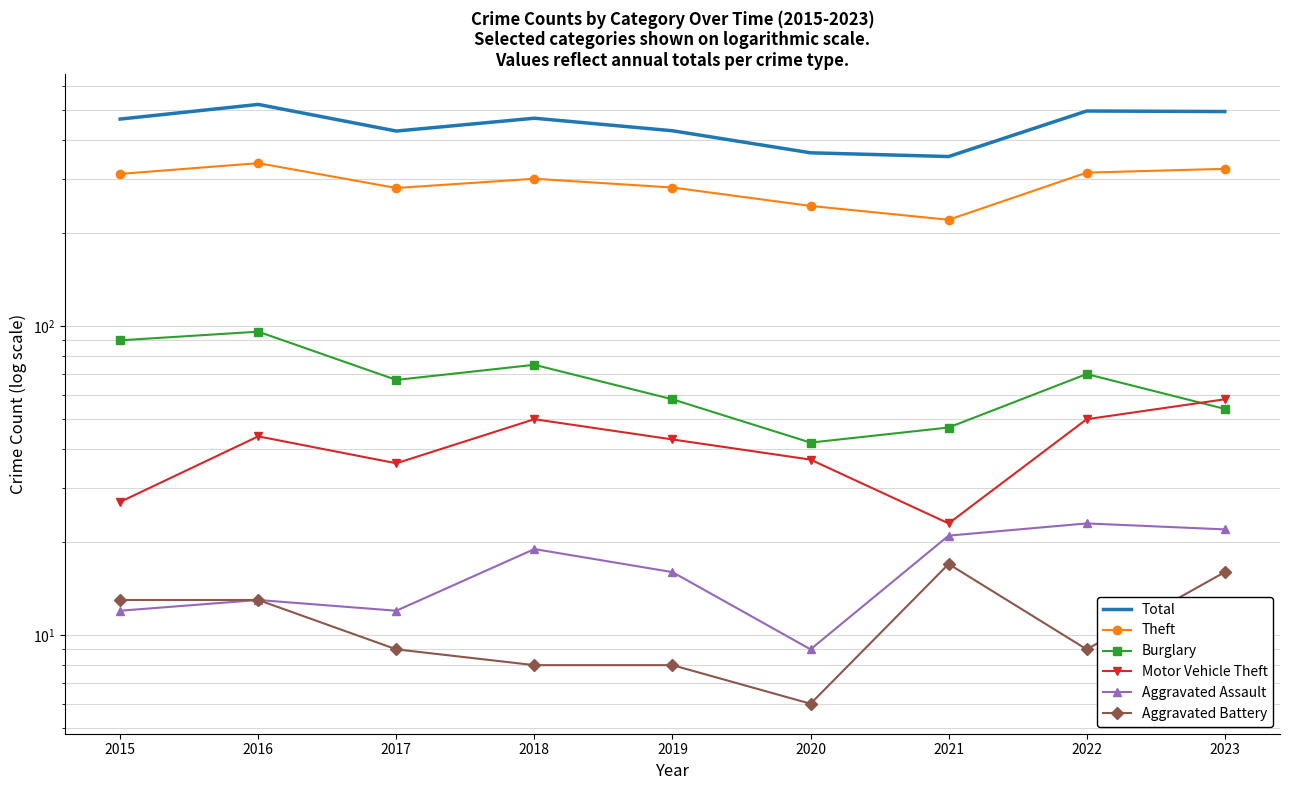

True or false: Aggravated Battery has a value of 9 at 2022.

True